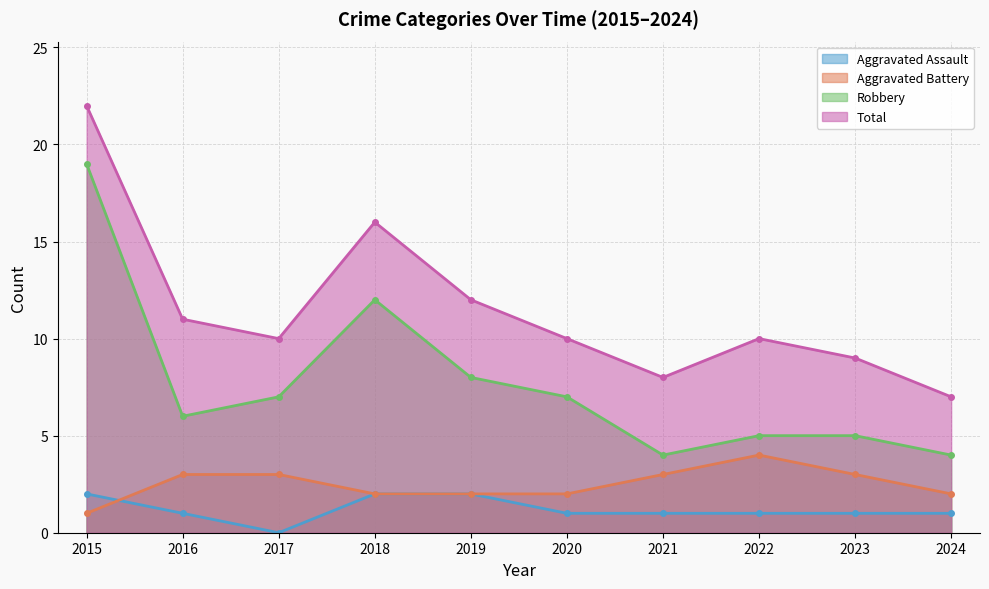

What is the average value of the Total series?

12